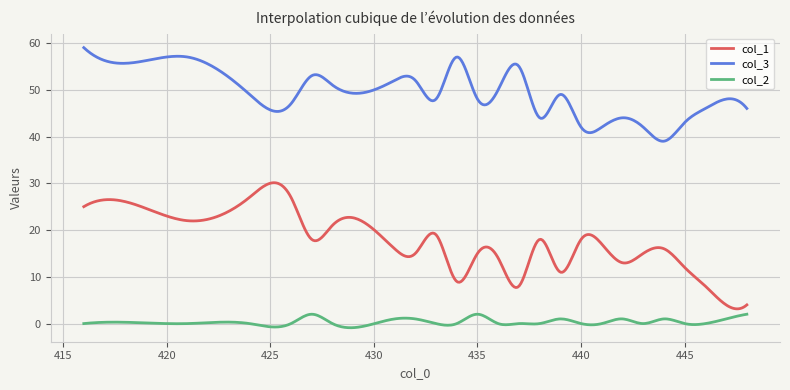

Which series has the largest total across all categories?

col_3